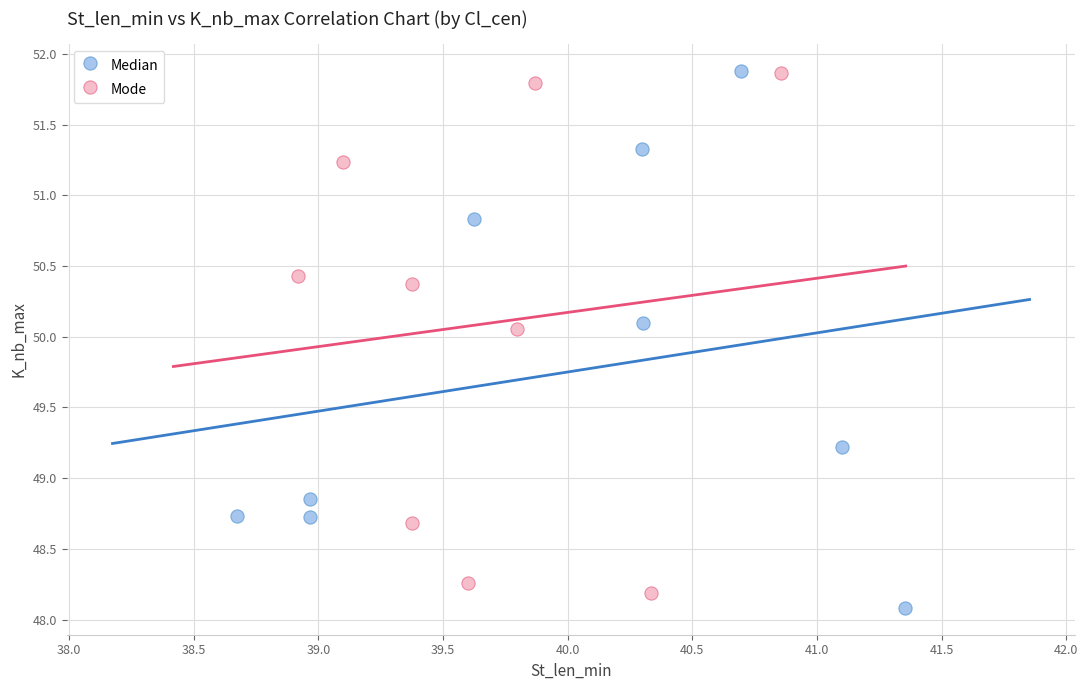

Which series has the widest spread of Y values?

Median